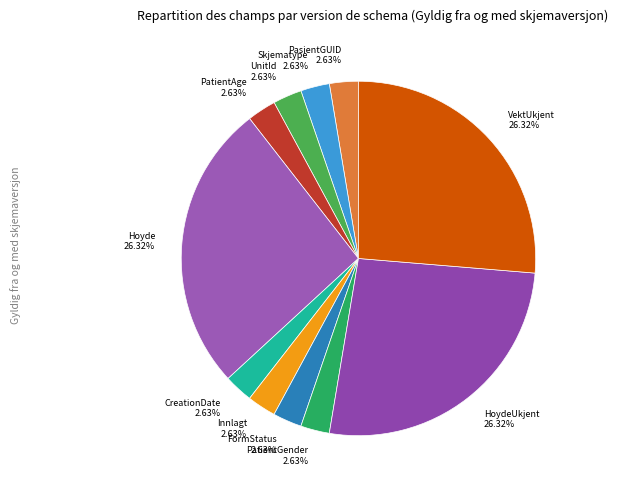

Do PasientGUID 2.63% and Innlagt 2.63% together represent more than half of the pie?

No